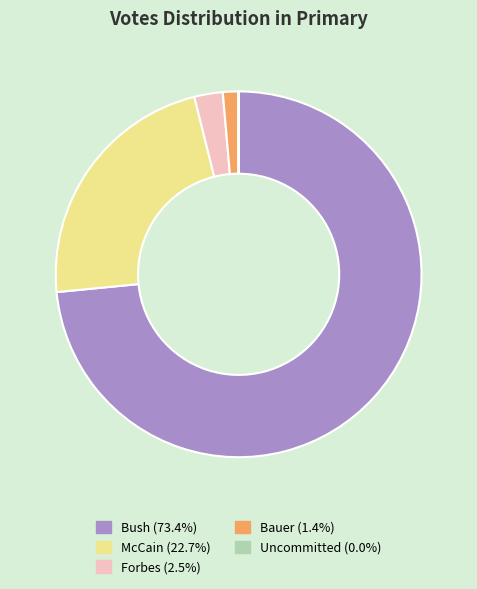

Does Bush represent more than half of the total?

Yes